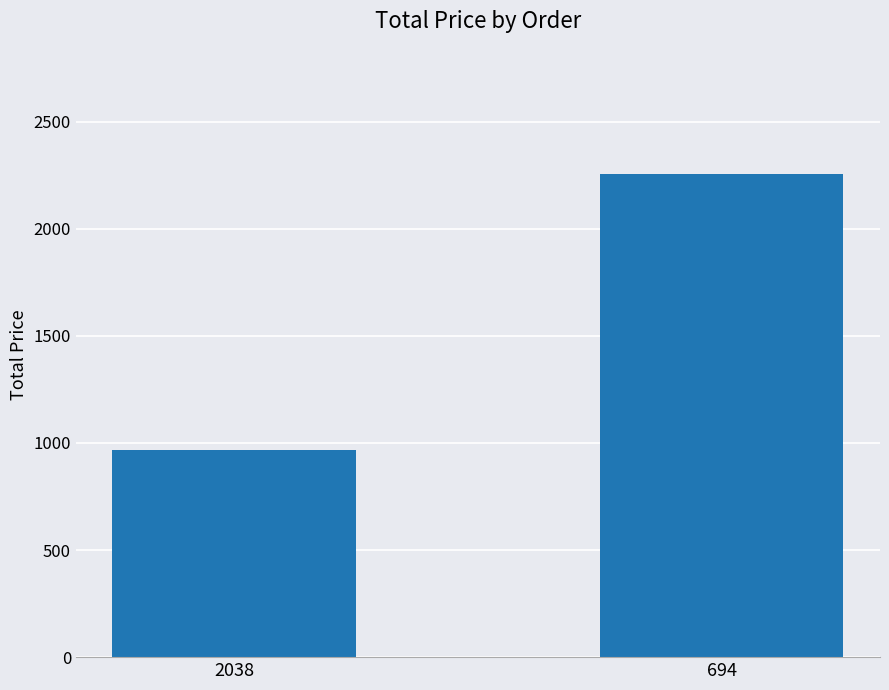

What is the average value?

1610.4